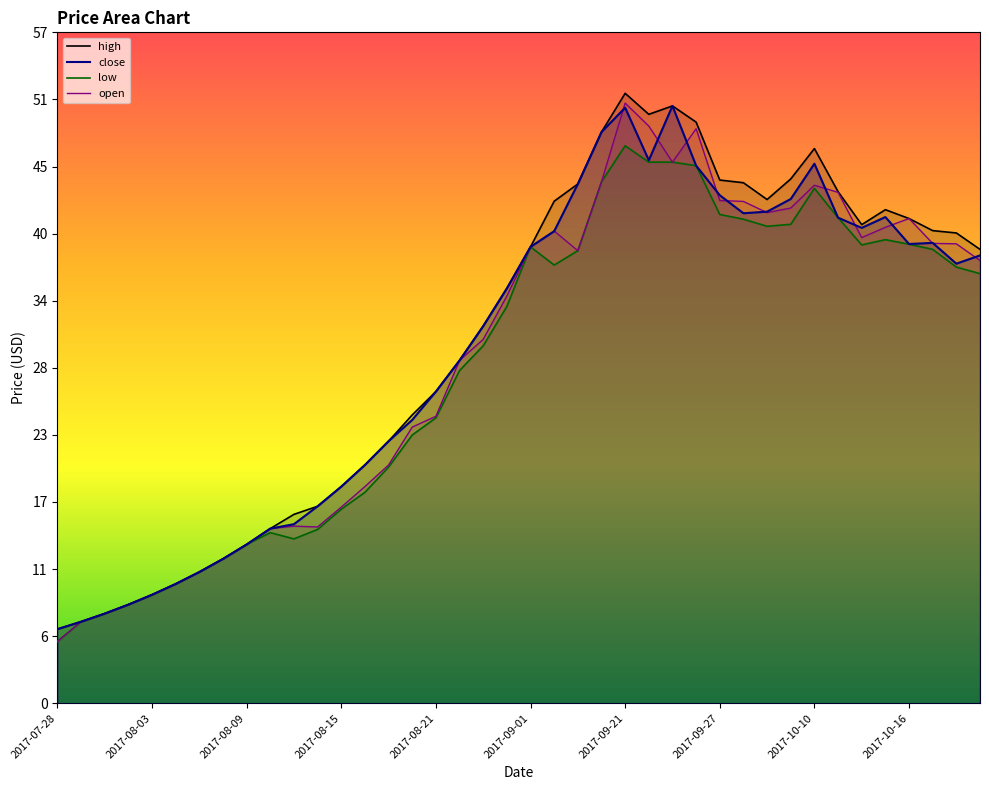

Is it true that open equals 73.9 at 2017-09-28?

False